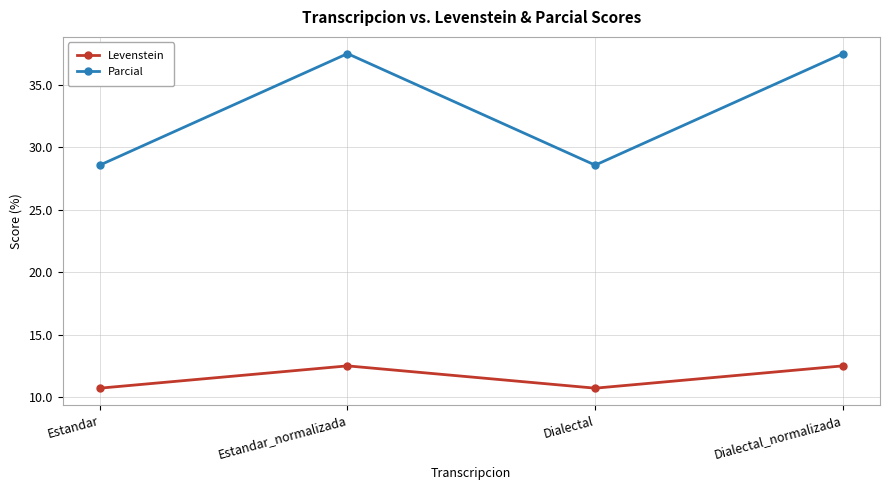

True or false: Parcial has more than 2 points higher than both neighbors.

False